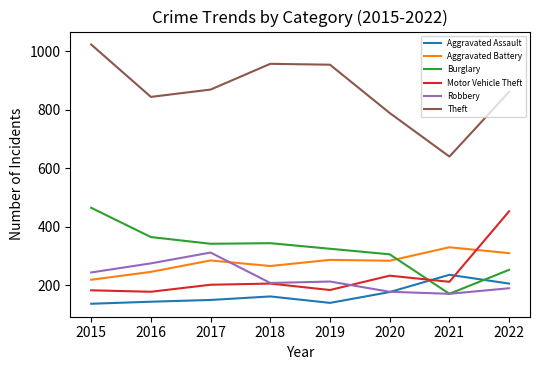

The Aggravated Battery series shows 145 at 2021. True or false?

False